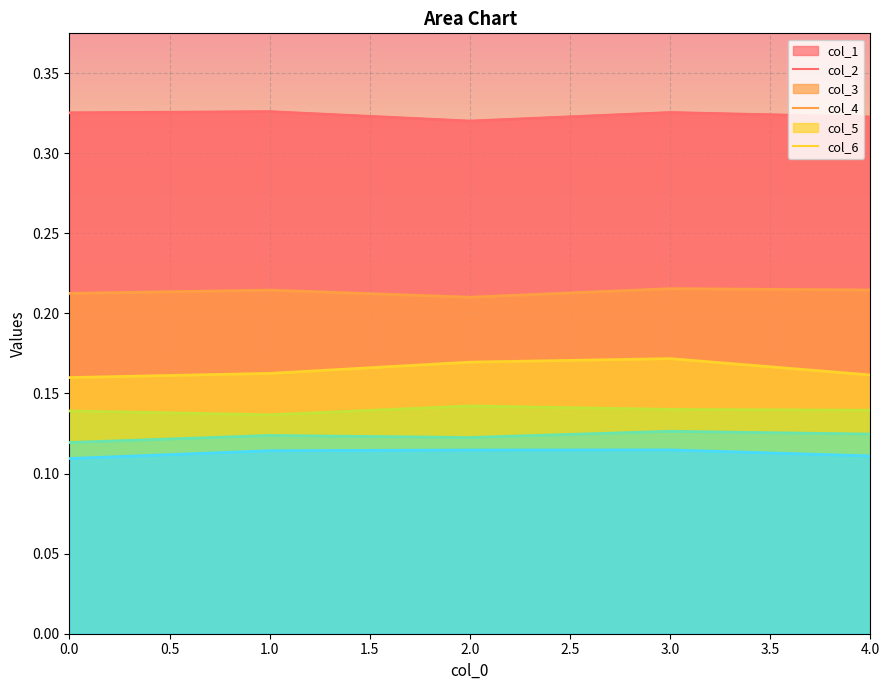

What is the value of the col_6 point at the 3rd from the left?

0.1